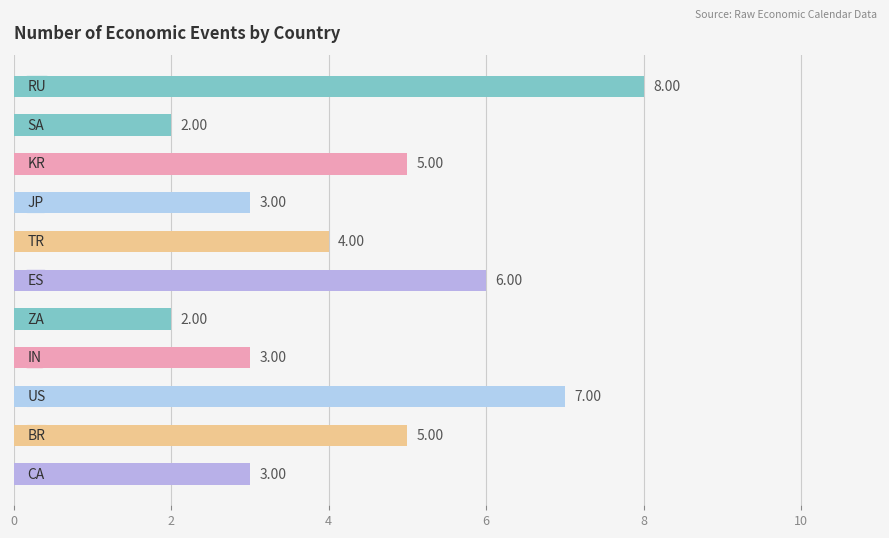

What is the average value?

4